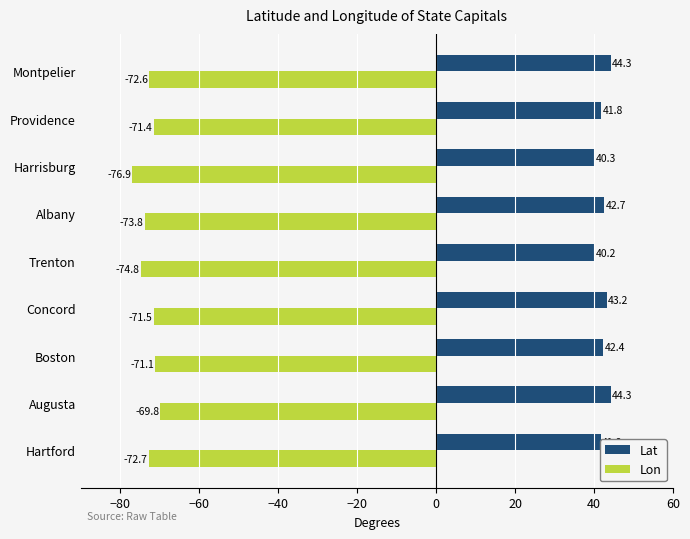

List the series in order of their overall mean, highest first.

Lat, Lon